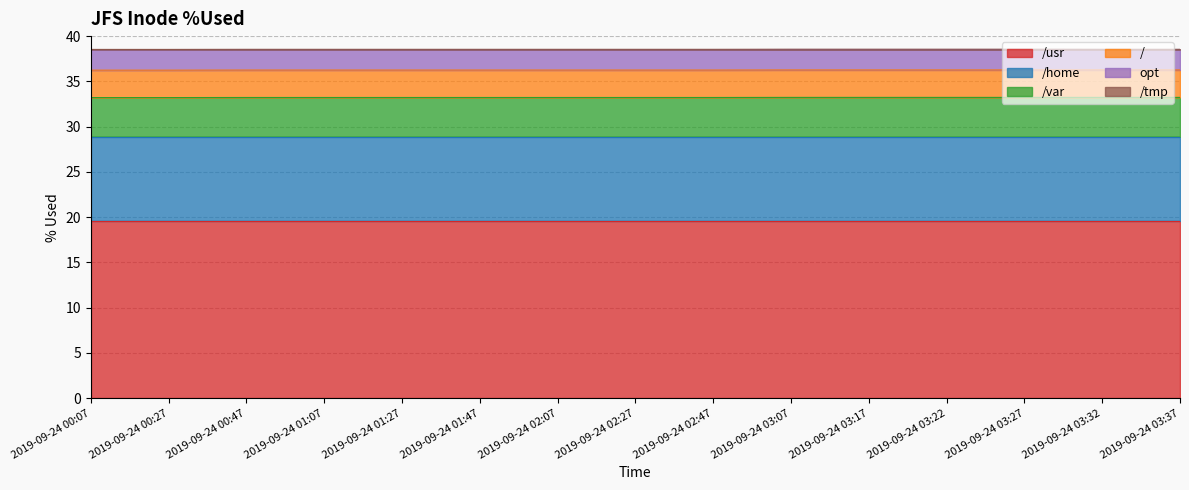

True or false: /tmp and /usr intersect in this chart.

False